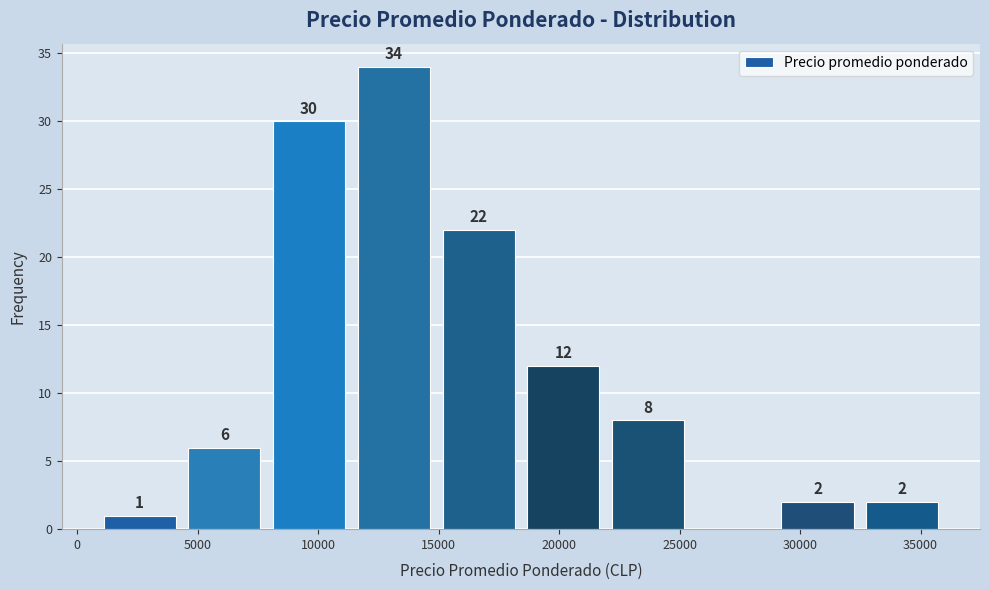

Over which range of the x-axis is the bar tallest?

11500 to 15000